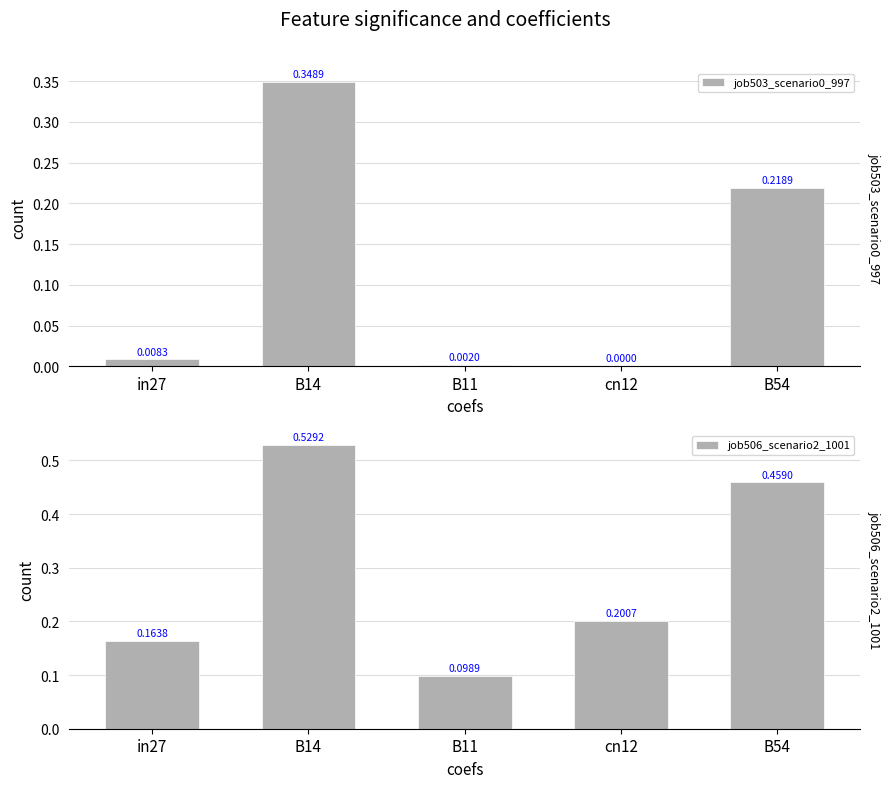

What is the difference between the job506_scenario2_1001 values at cn12 and B11?

0.1